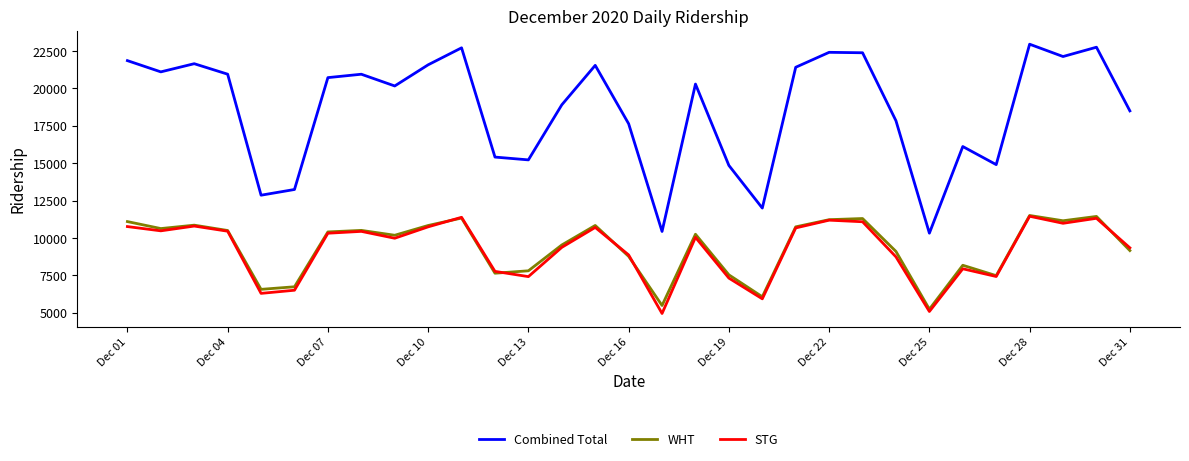

Which series has the largest total across all categories?

Combined Total